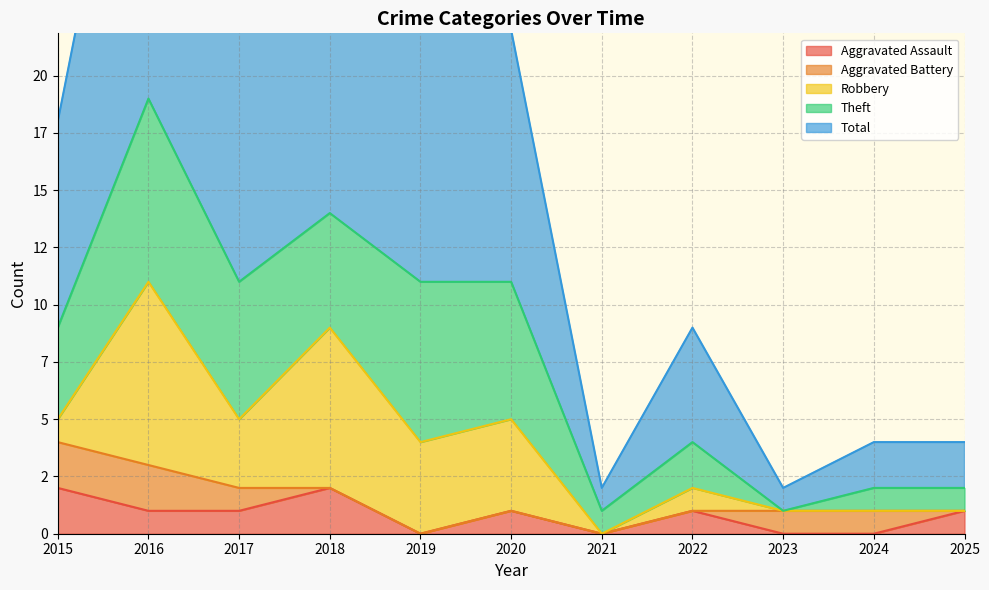

At which category does Aggravated Assault reach its first local peak?

2018